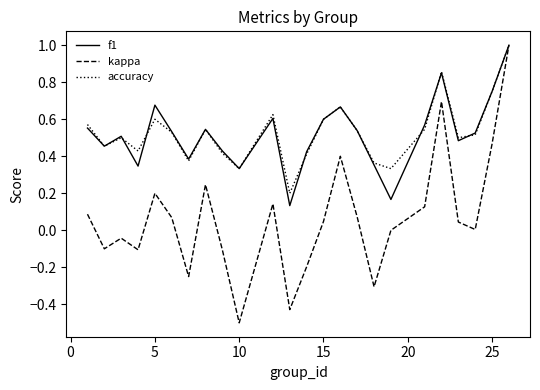

What is the minimum value shown in the chart?

-0.5